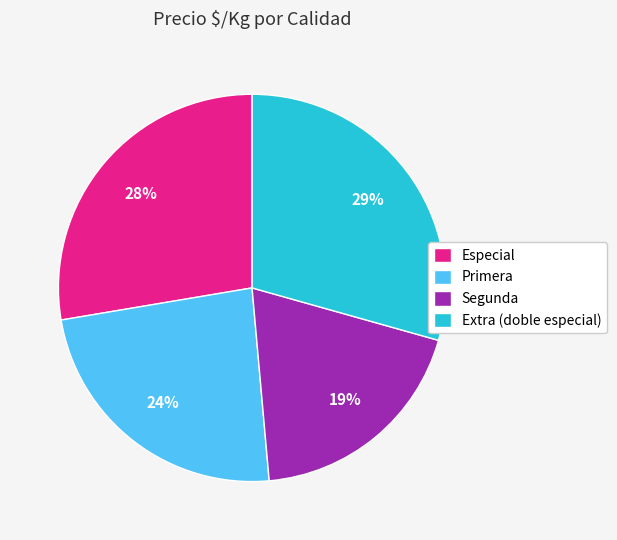

Do Extra (doble especial) and Especial together represent more than half of the pie?

Yes